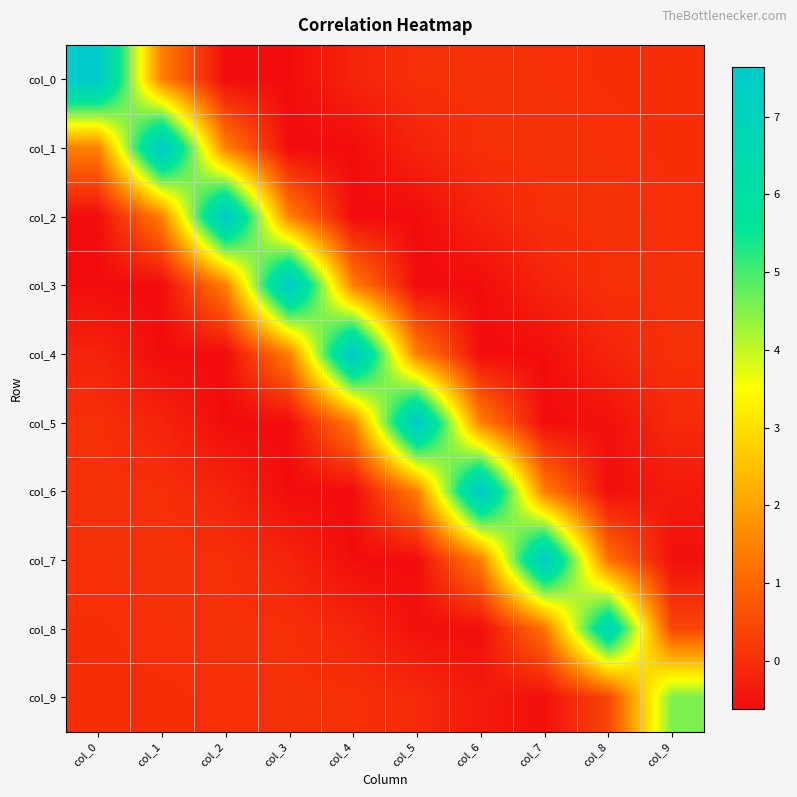

Reading left to right, what are all the values shown in this chart?

col_0: col_0=7.6	col_1=1.5	col_2=-0.6	col_3=-0.6	col_4=-0.2	col_5=0.0	col_6=0.1	col_7=0.0	col_8=0.0	col_9=-0.0
col_1: col_0=1.5	col_1=7.6	col_2=1.5	col_3=-0.6	col_4=-0.6	col_5=-0.2	col_6=0.0	col_7=0.0	col_8=0.0	col_9=-0.0
col_2: col_0=-0.6	col_1=1.5	col_2=7.6	col_3=1.5	col_4=-0.6	col_5=-0.6	col_6=-0.2	col_7=0.0	col_8=0.0	col_9=0.0
col_3: col_0=-0.6	col_1=-0.6	col_2=1.5	col_3=7.6	col_4=1.5	col_5=-0.6	col_6=-0.6	col_7=-0.2	col_8=0.0	col_9=0.0
col_4: col_0=-0.2	col_1=-0.6	col_2=-0.6	col_3=1.5	col_4=7.6	col_5=1.5	col_6=-0.6	col_7=-0.6	col_8=-0.2	col_9=0.0
col_5: col_0=0.0	col_1=-0.2	col_2=-0.6	col_3=-0.6	col_4=1.5	col_5=7.6	col_6=1.4	col_7=-0.6	col_8=-0.5	col_9=-0.1
col_6: col_0=0.1	col_1=0.0	col_2=-0.2	col_3=-0.6	col_4=-0.6	col_5=1.4	col_6=7.6	col_7=1.4	col_8=-0.6	col_9=-0.4
col_7: col_0=0.0	col_1=0.0	col_2=0.0	col_3=-0.2	col_4=-0.6	col_5=-0.6	col_6=1.4	col_7=7.5	col_8=1.2	col_9=-0.6
col_8: col_0=0.0	col_1=0.0	col_2=0.0	col_3=0.0	col_4=-0.2	col_5=-0.5	col_6=-0.6	col_7=1.2	col_8=6.7	col_9=0.4
col_9: col_0=-0.0	col_1=-0.0	col_2=0.0	col_3=0.0	col_4=0.0	col_5=-0.1	col_6=-0.4	col_7=-0.6	col_8=0.4	col_9=4.6